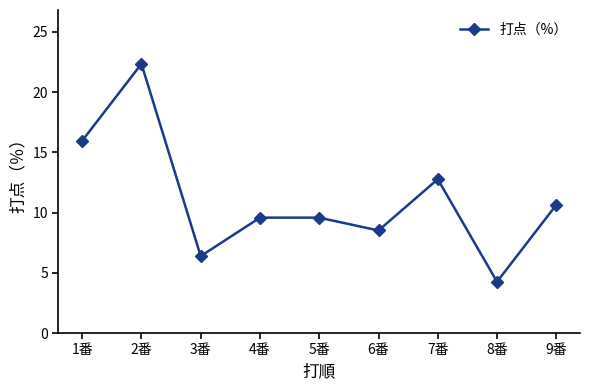

Reading left to right, what are all the values shown in this chart?

1番=16.0	2番=22.3	3番=6.4	4番=9.6	5番=9.6	6番=8.5	7番=12.8	8番=4.3	9番=10.6